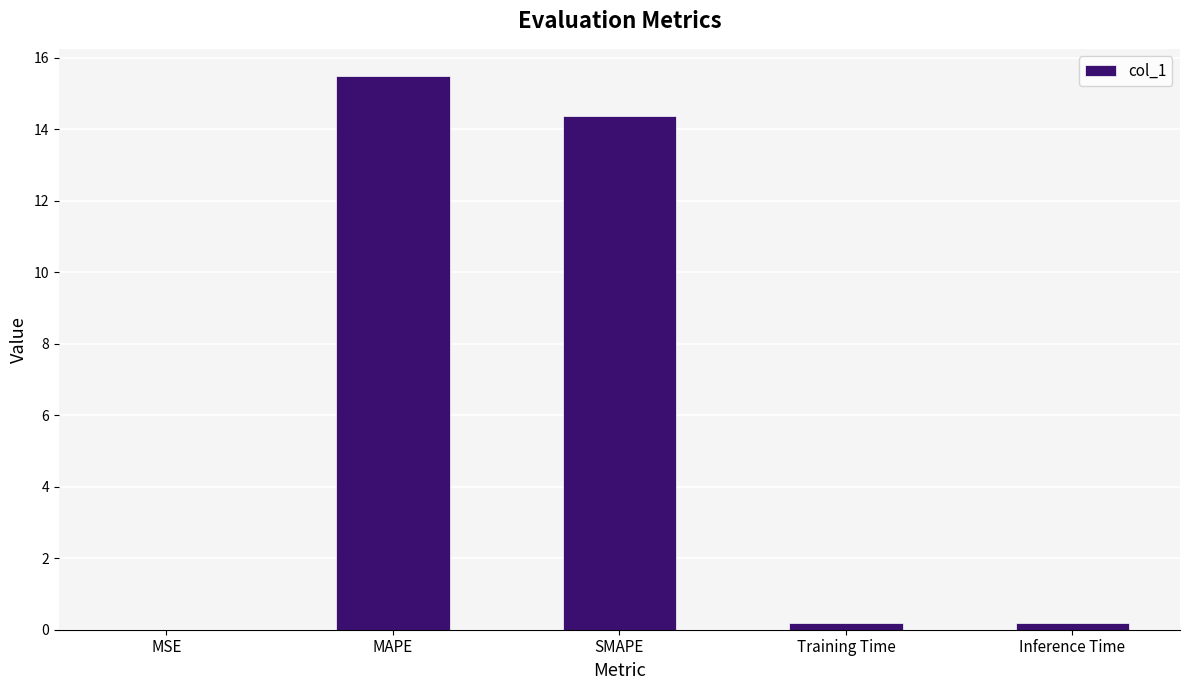

Between Inference Time and MSE, which is larger?

Inference Time